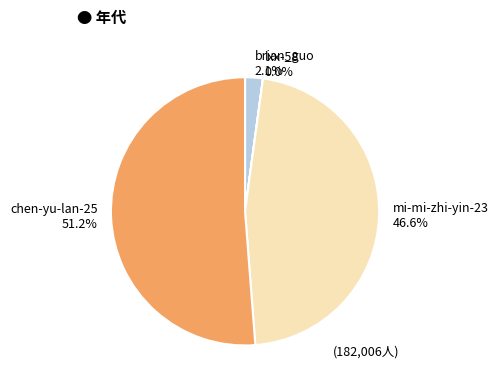

What is the majority slice?

chen-yu-lan-25